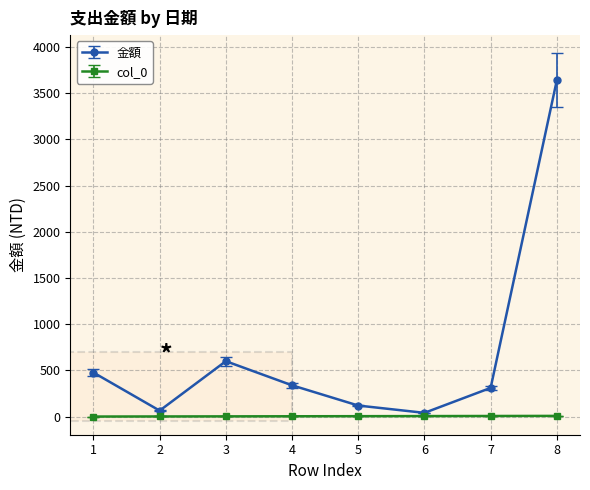

Which series has the largest total across all categories?

金額